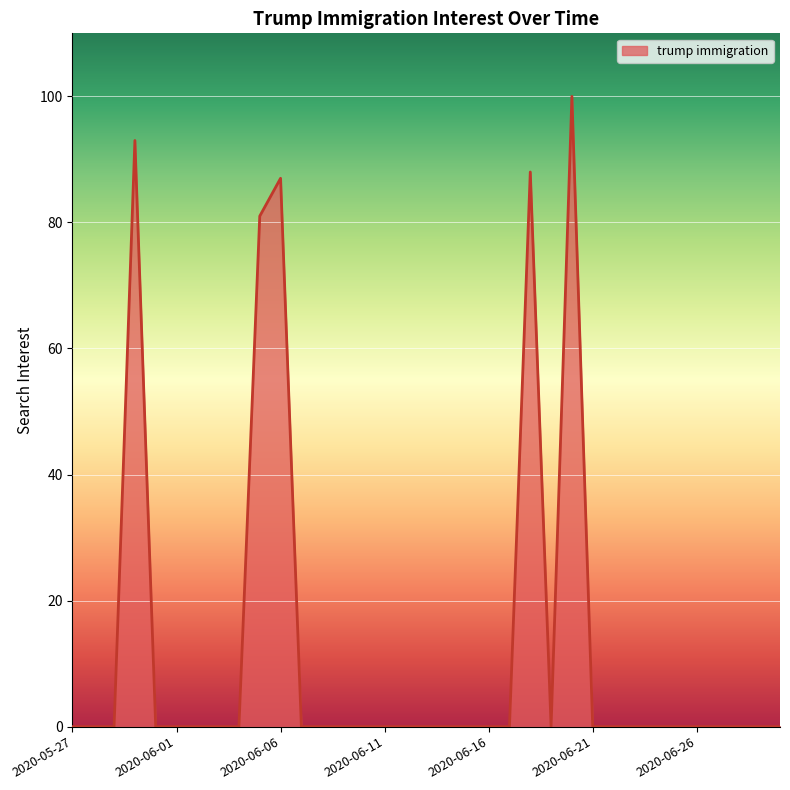

How many lines are shown in the chart?

1